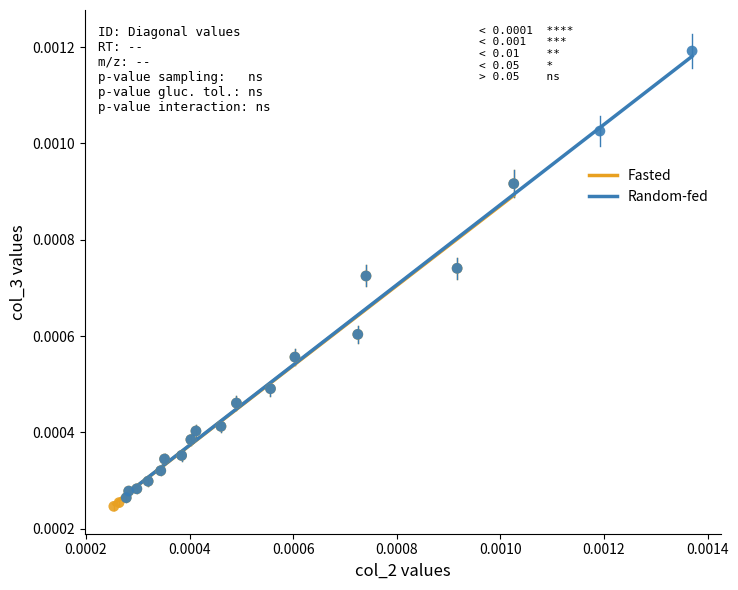

Which series has the largest Y range (max minus min)?

Random-fed